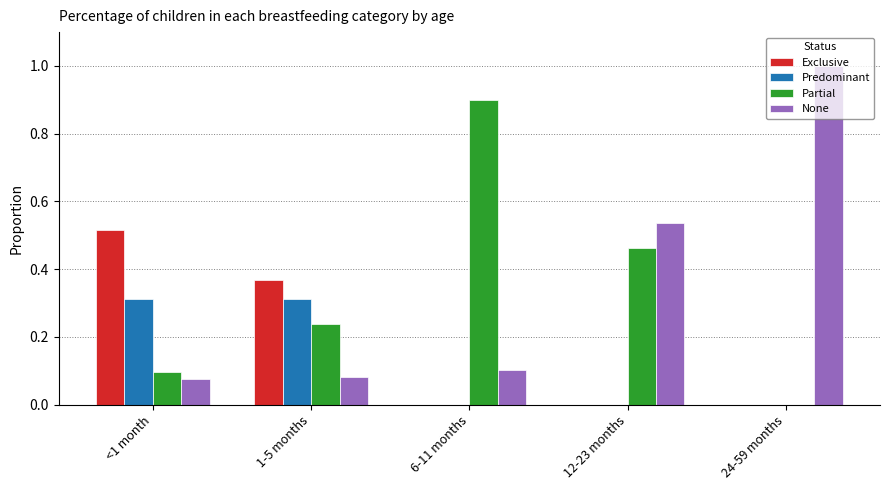

At which label does Exclusive reach its peak?

<1 month